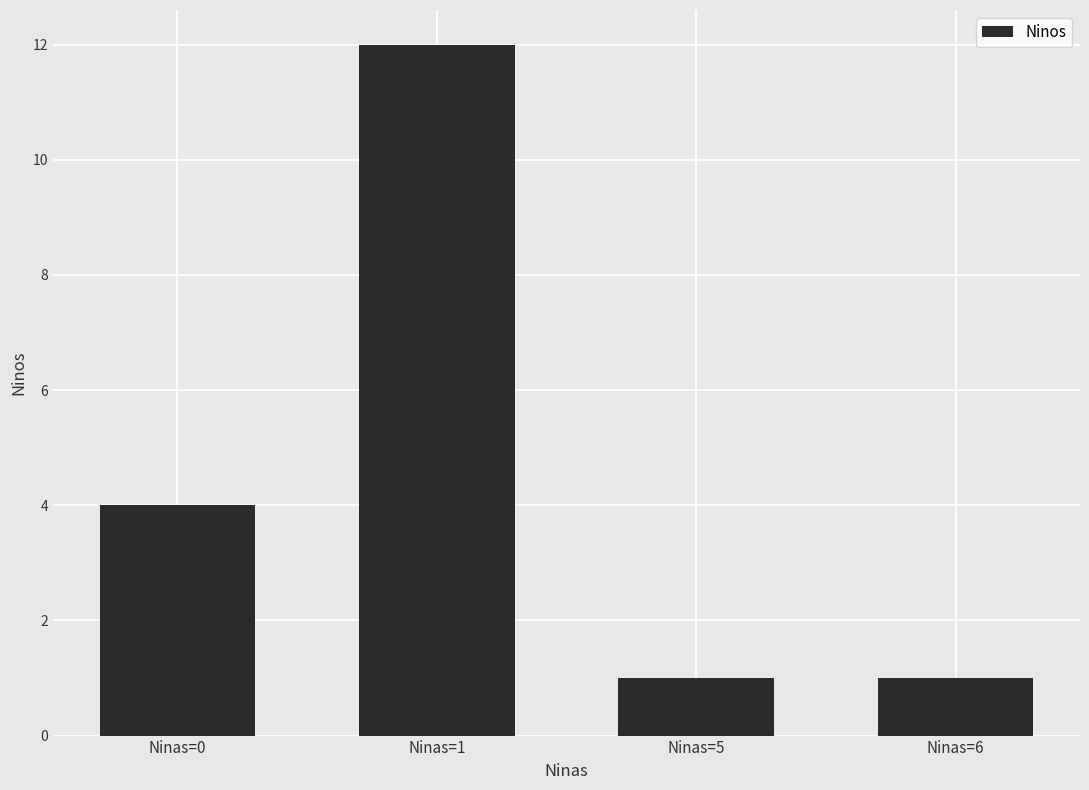

Which category has the highest value across all series?

Ninas=1